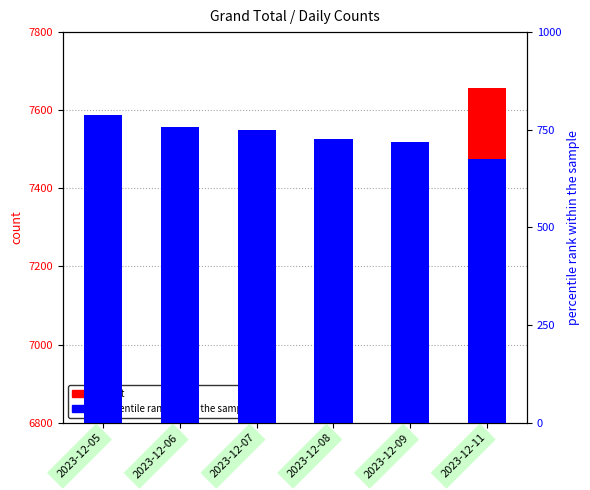

What is the value of the count bar at the 4th from the left?

7372